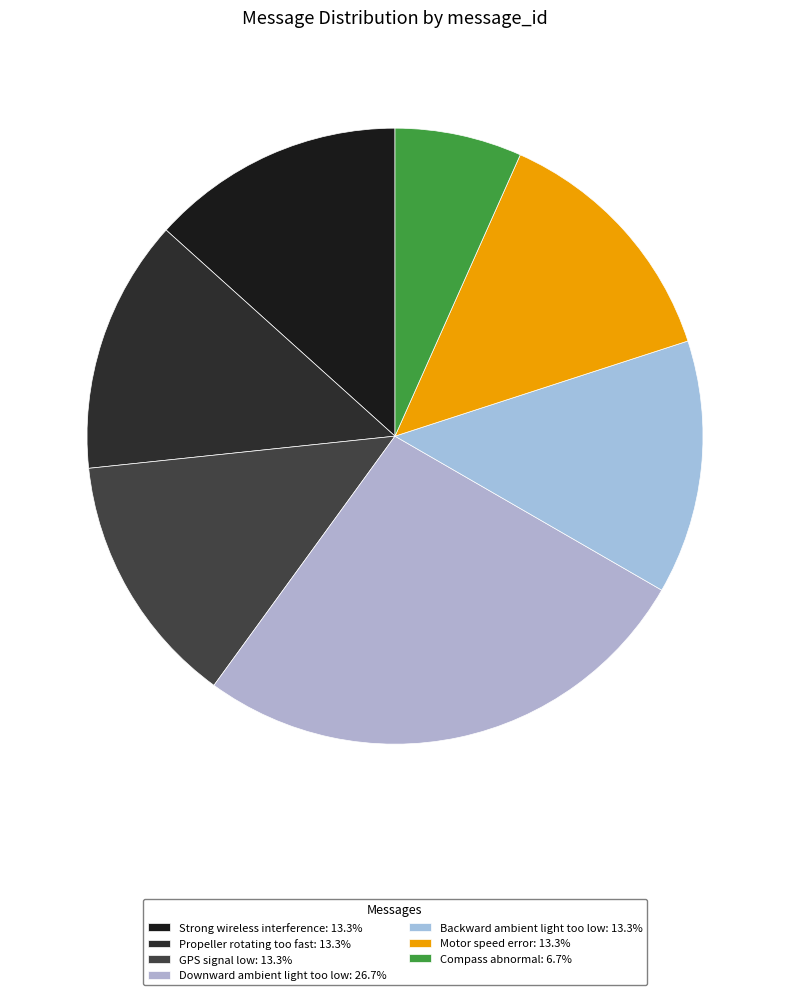

Which category has the smallest portion of the pie?

Compass abnormal